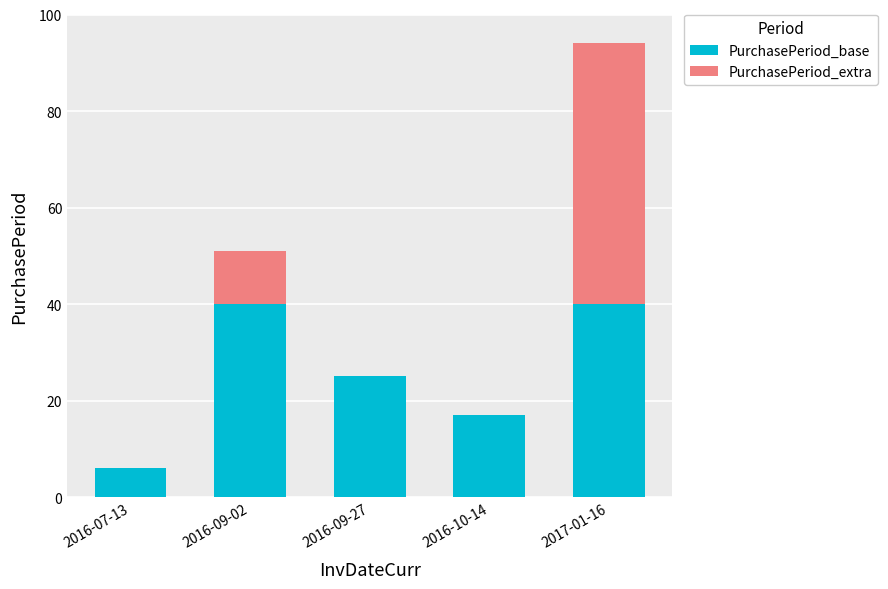

Reading left to right, what are the values for PurchasePeriod_base?

2016-07-13=6	2016-09-02=40	2016-09-27=25	2016-10-14=17	2017-01-16=40